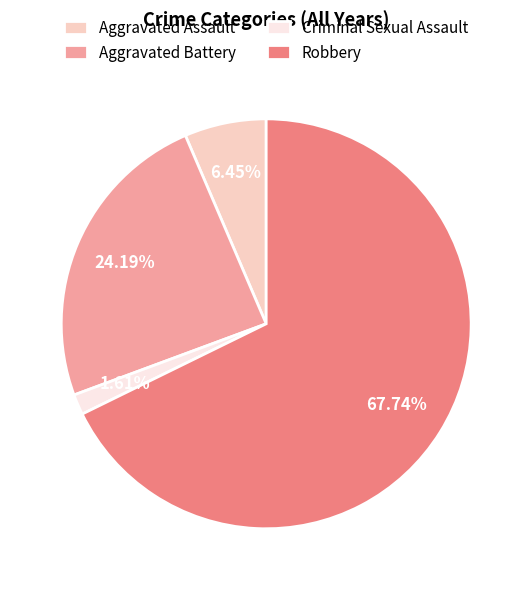

Rank the categories by value from highest to lowest.

Robbery, Aggravated Battery, Aggravated Assault, Criminal Sexual Assault